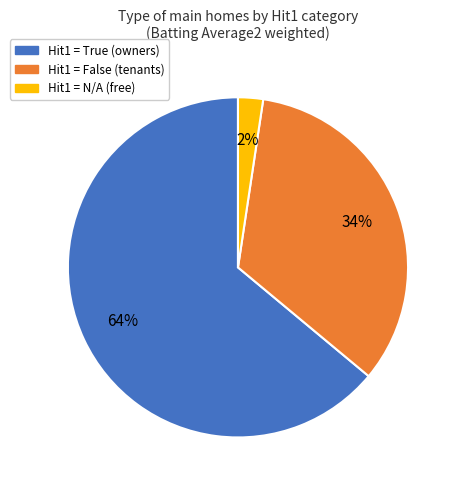

To the nearest percent, what is the difference between the largest and smallest slice percentages?

62%